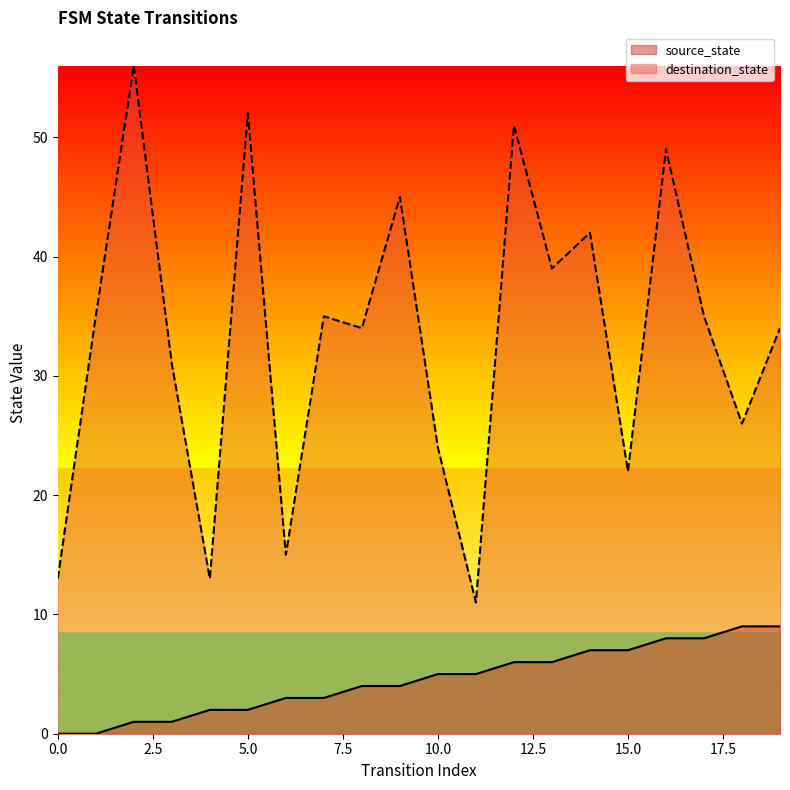

How many lines are shown in the chart?

2